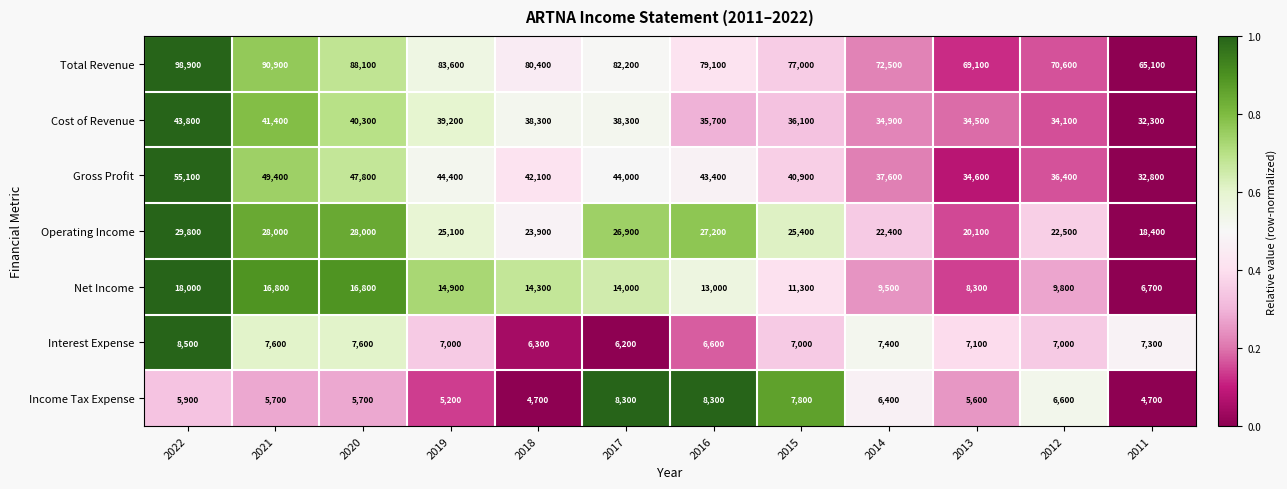

What is the sum of all Net Income values?

153400